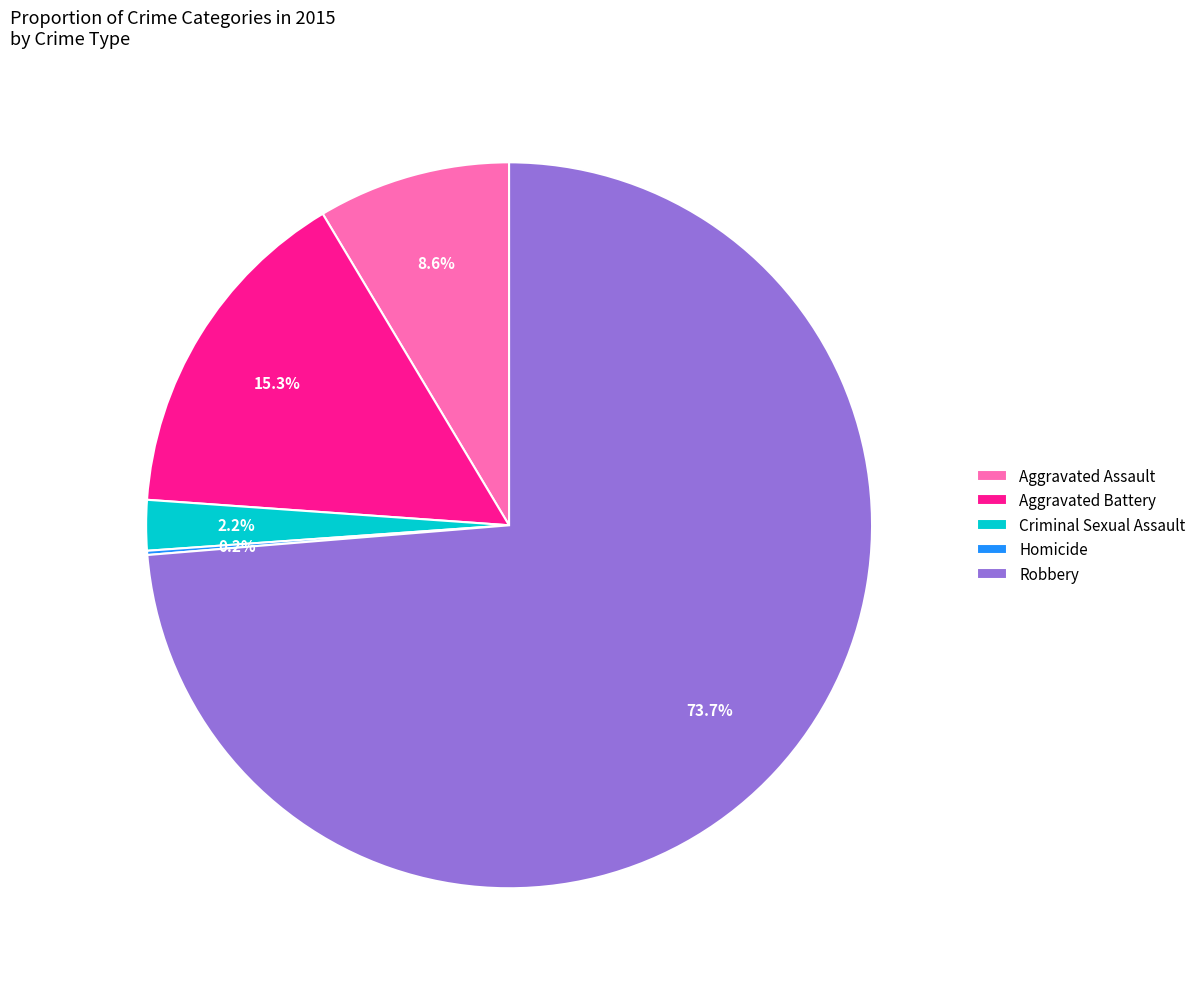

Is Criminal Sexual Assault the majority of the pie?

No